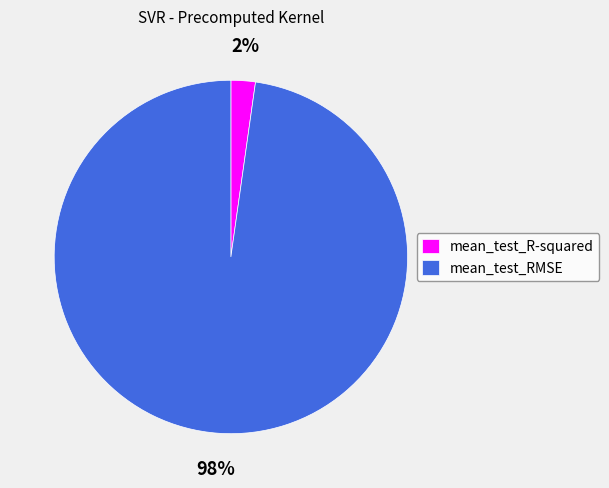

Rank the categories by value from highest to lowest.

mean_test_RMSE, mean_test_R-squared